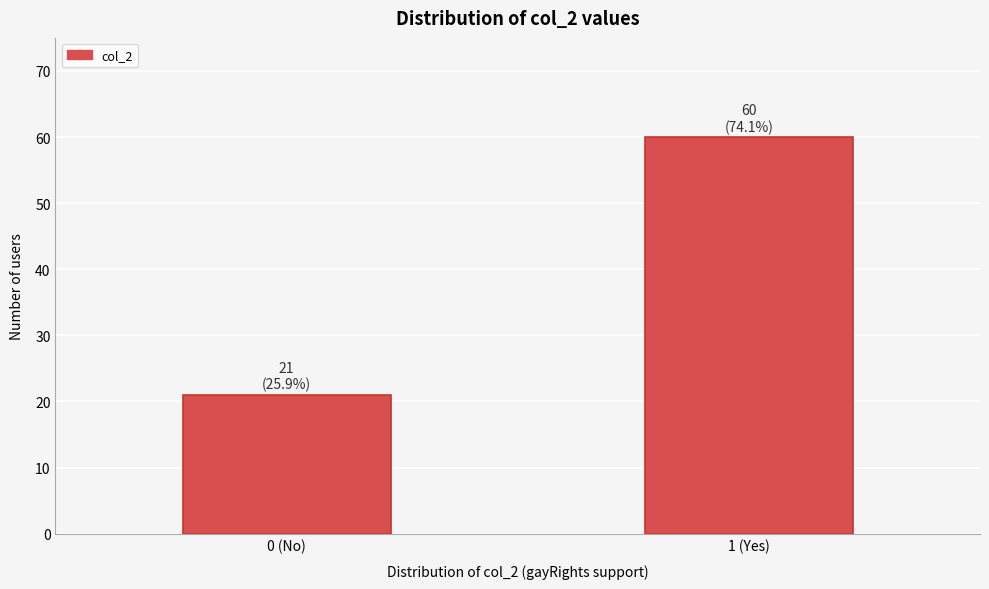

Reading right to left, list all the values displayed in this chart.

1 (Yes)=60	0 (No)=21